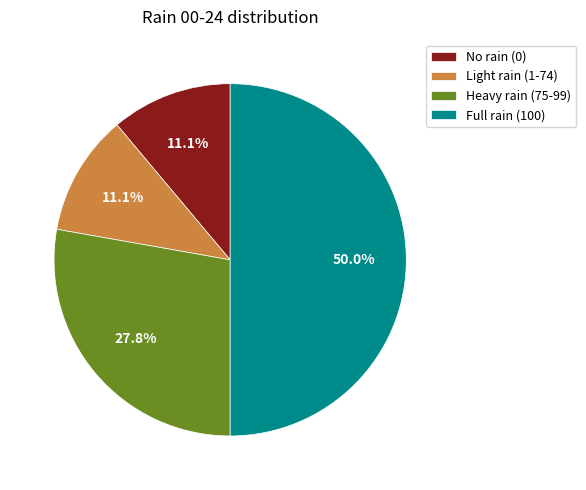

What is the largest slice in the pie chart?

Full rain (100)